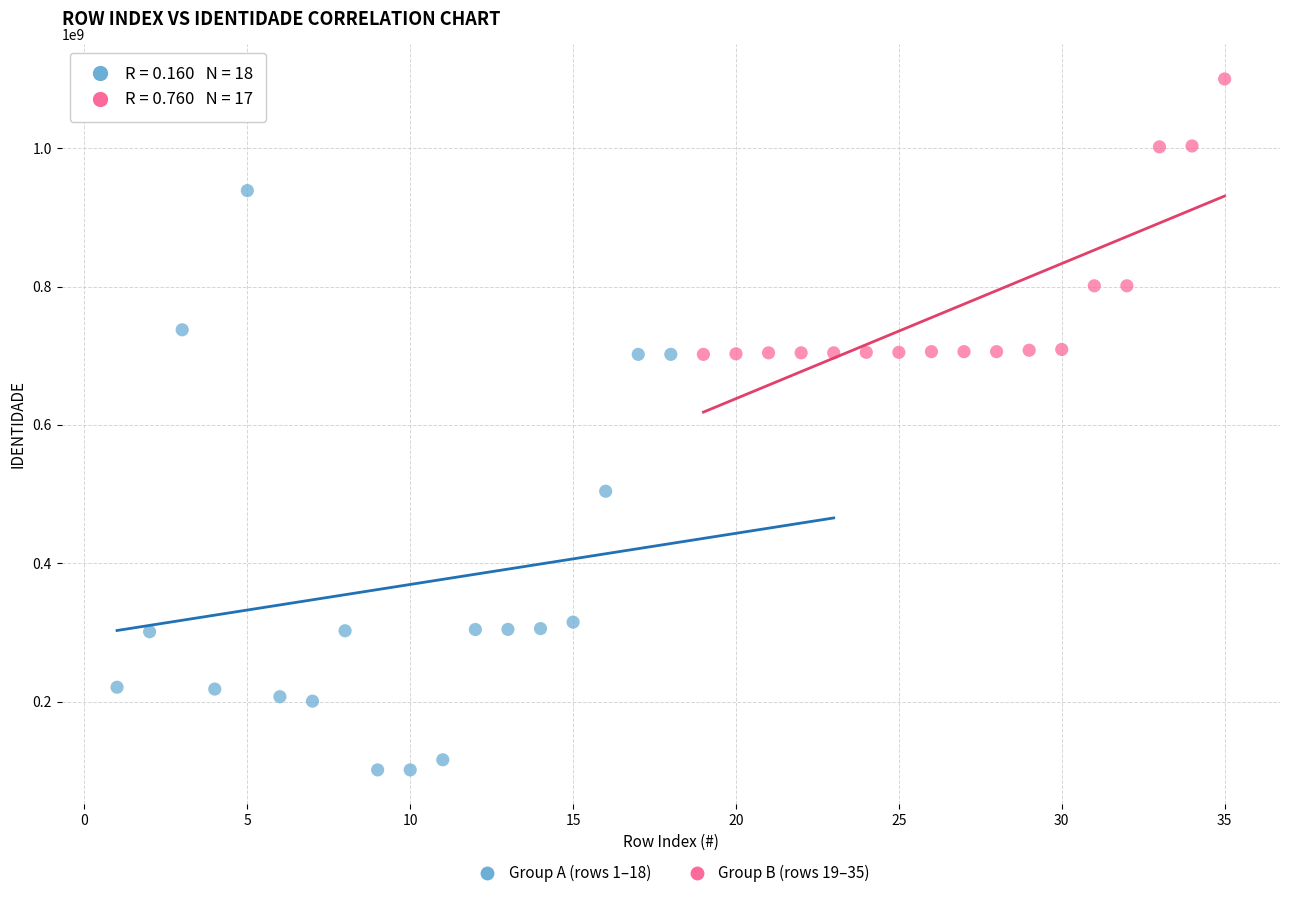

Which series reaches the minimum Y coordinate?

Group A (rows 1–18)